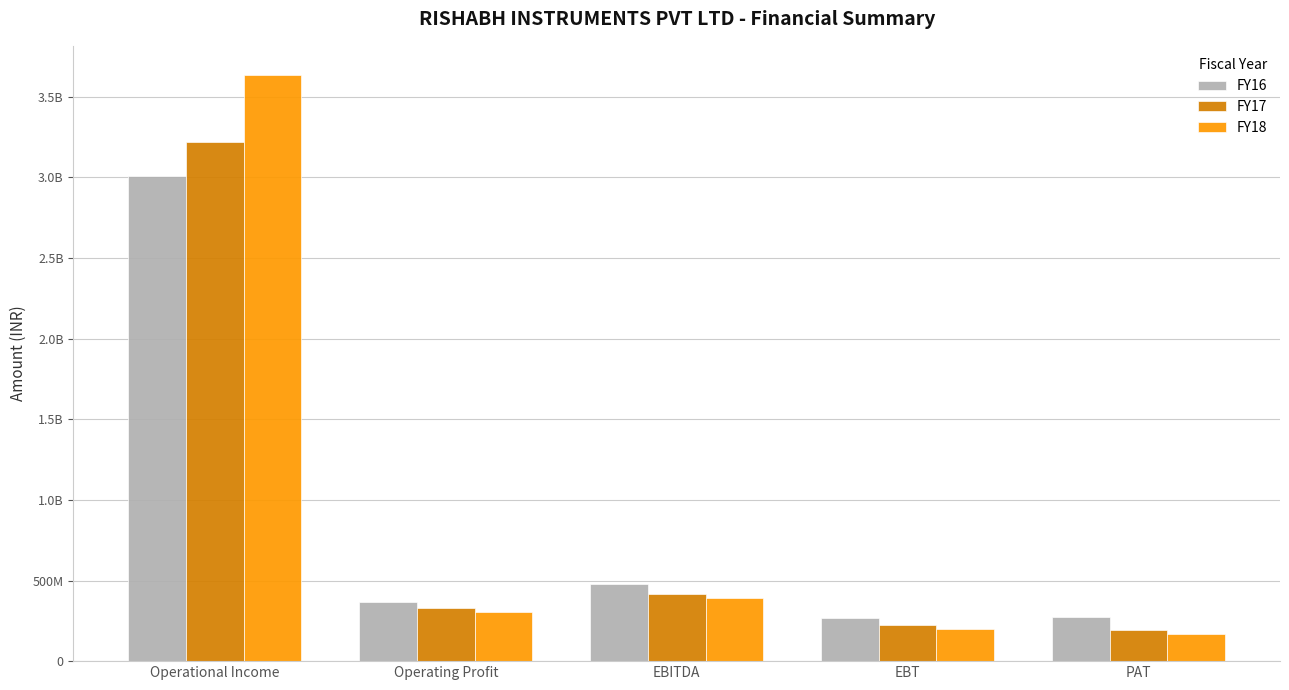

The FY17 series shows 414325771 at EBITDA. True or false?

True